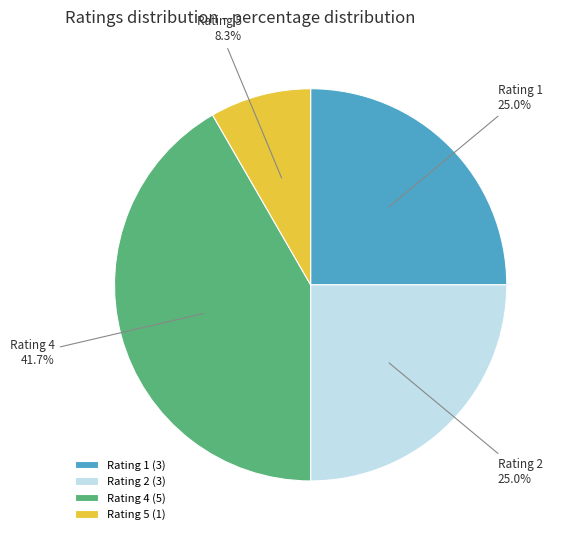

To the nearest percent, what is the difference between the largest and smallest slice percentages?

33%